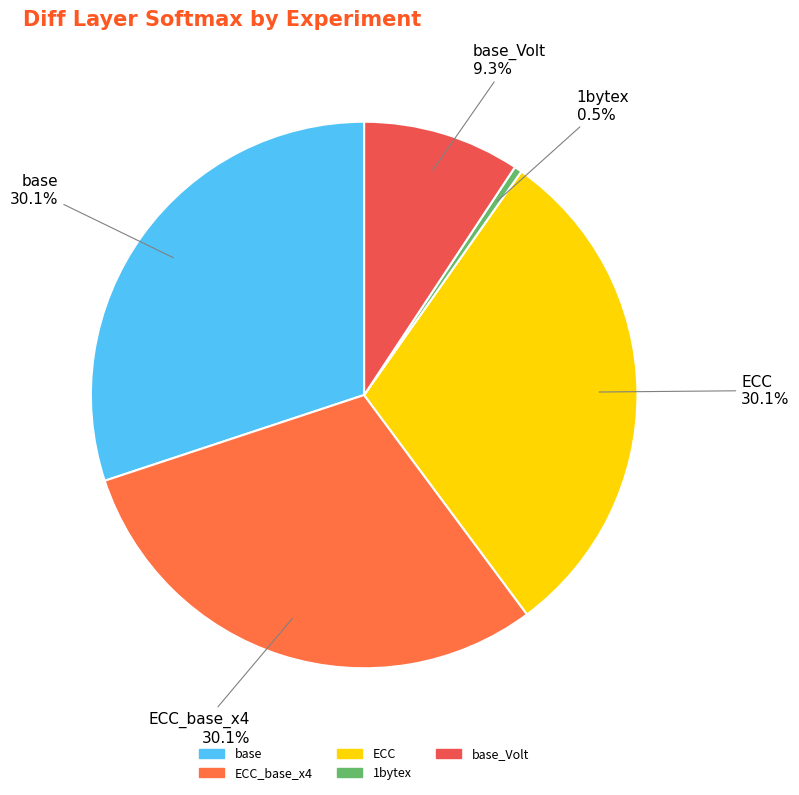

How many slices are in this pie chart?

5